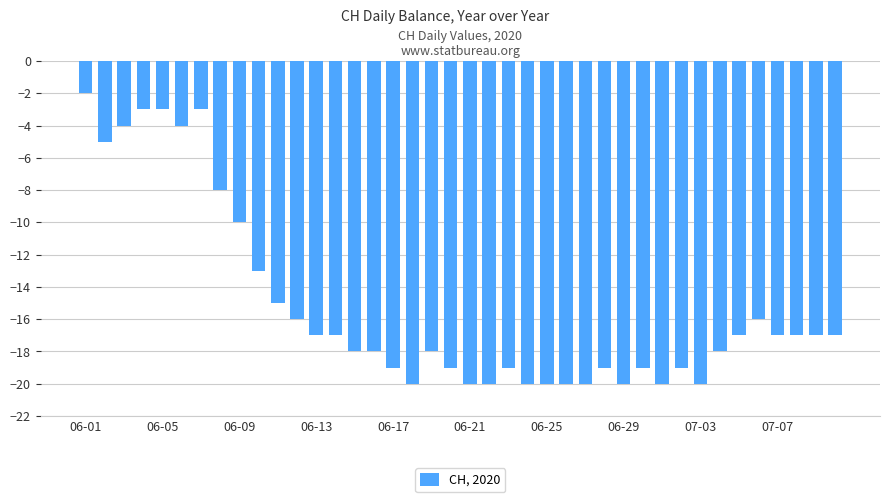

What is the sum of all values?

-607